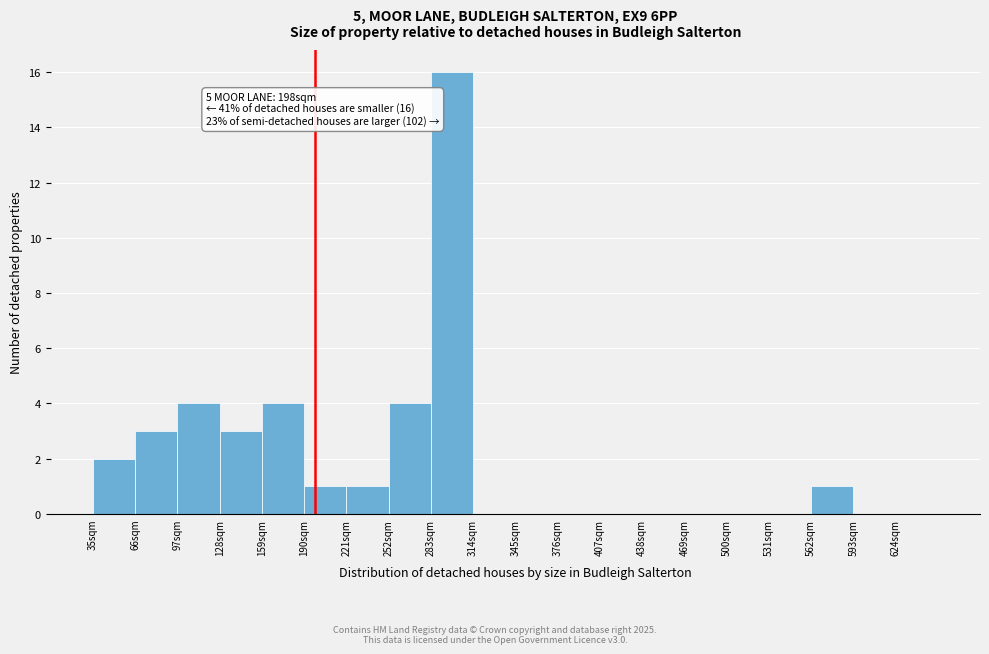

Which range on the x-axis has the tallest bar?

283 to 314